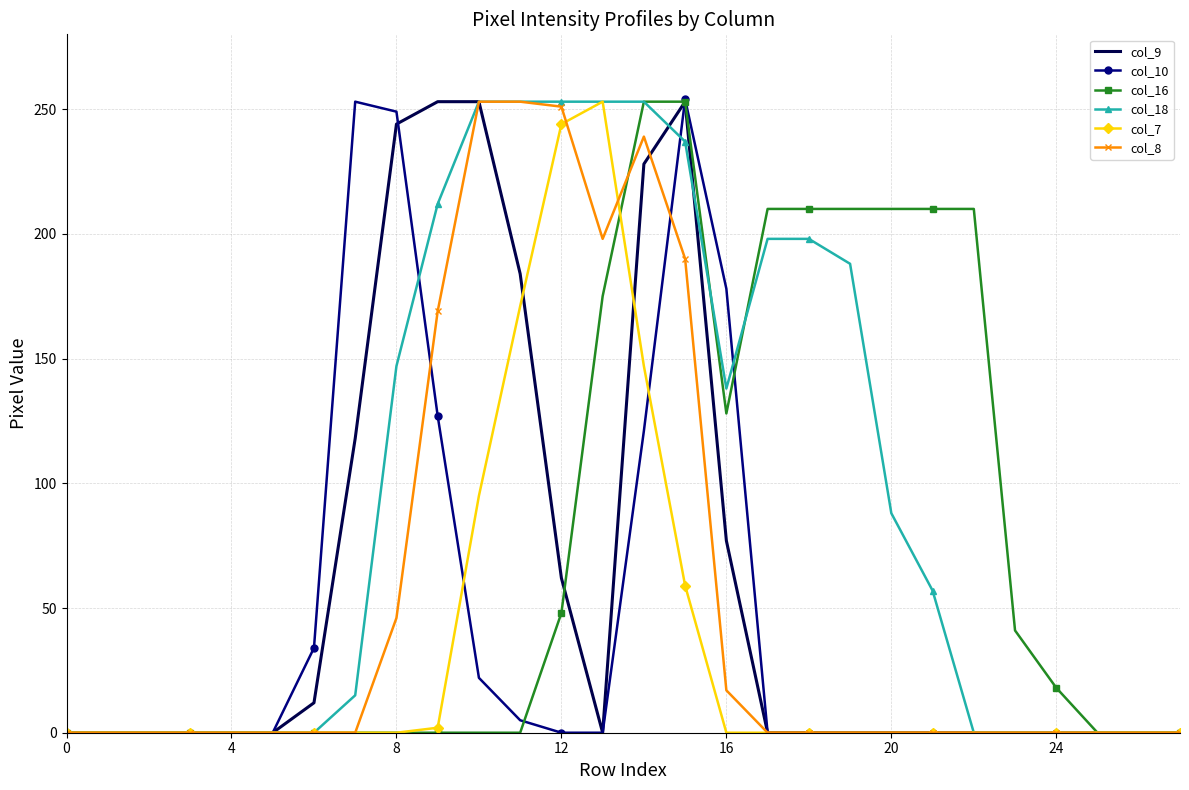

What is the average value of the col_10 series?

44